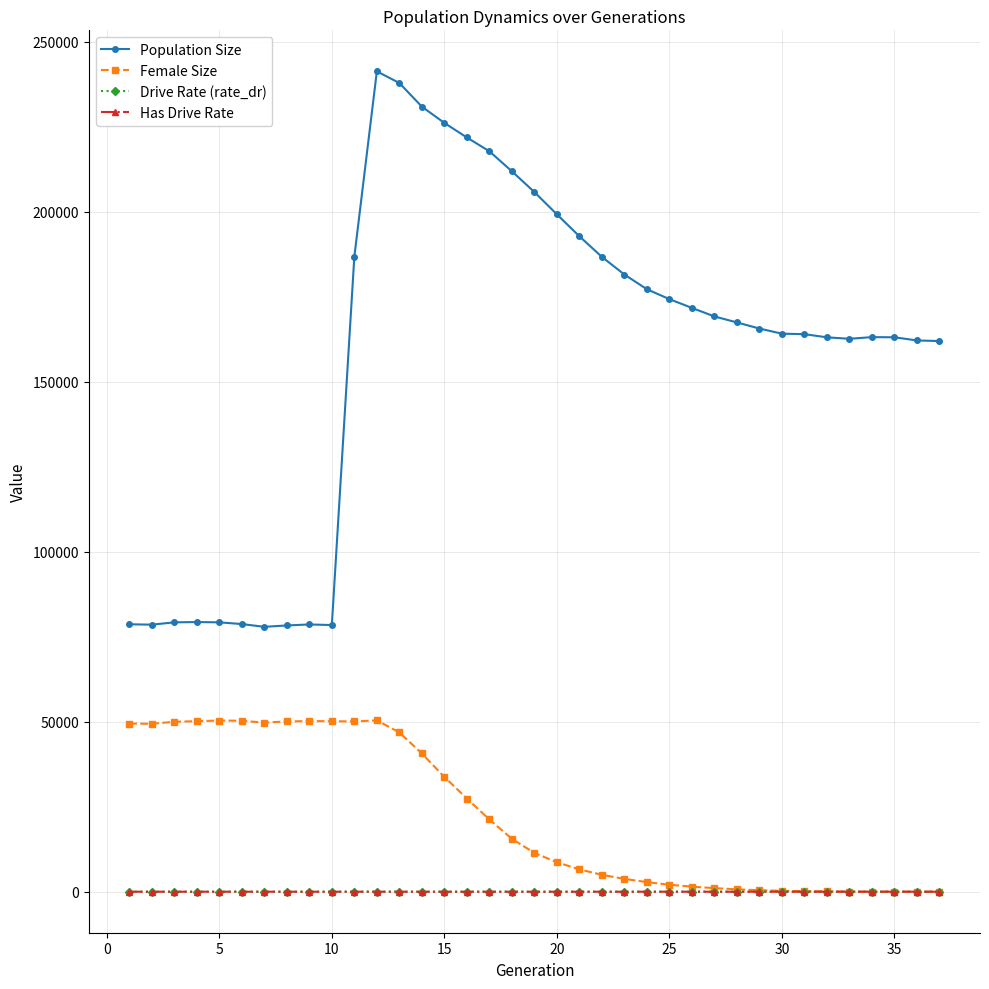

True or false: Population Size and Drive Rate (rate_dr) cross at least once.

False